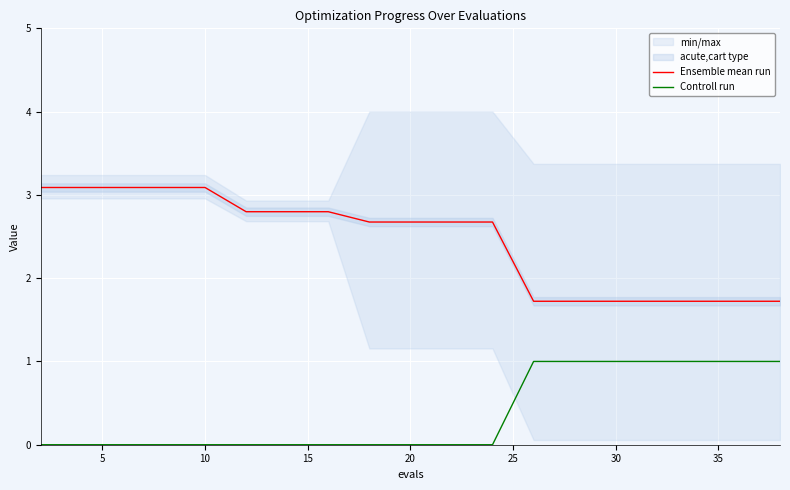

True or false: Controll run and Ensemble mean run cross at least once.

False